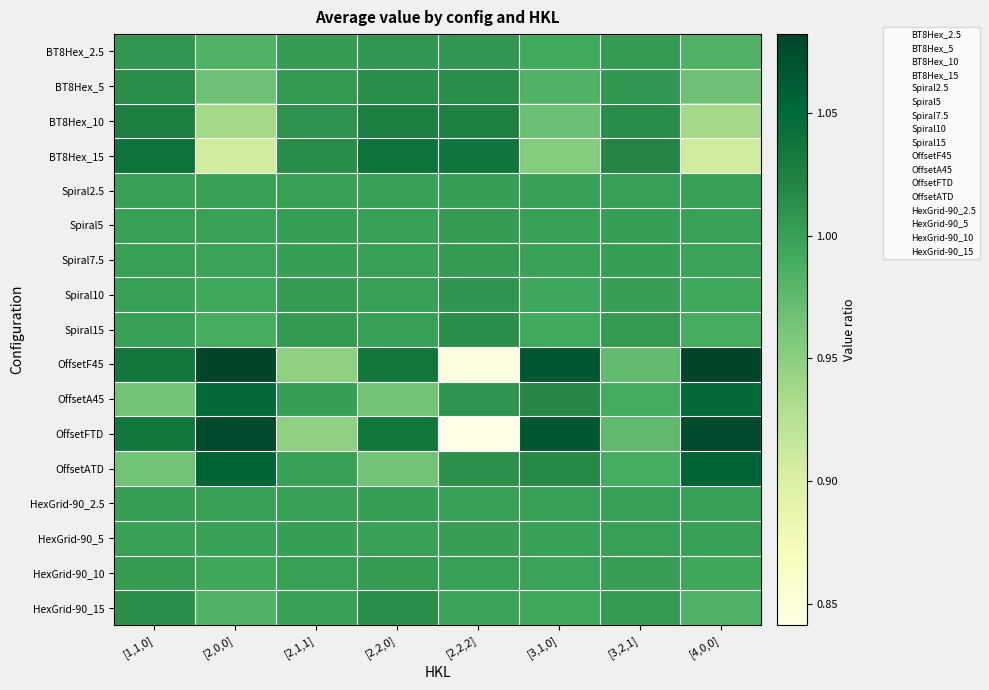

How many data points does each series have?

8